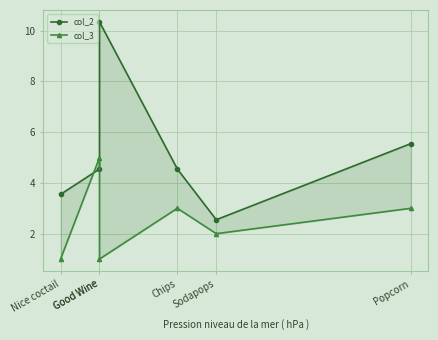

At which label does col_3 reach its peak?

Good Wine